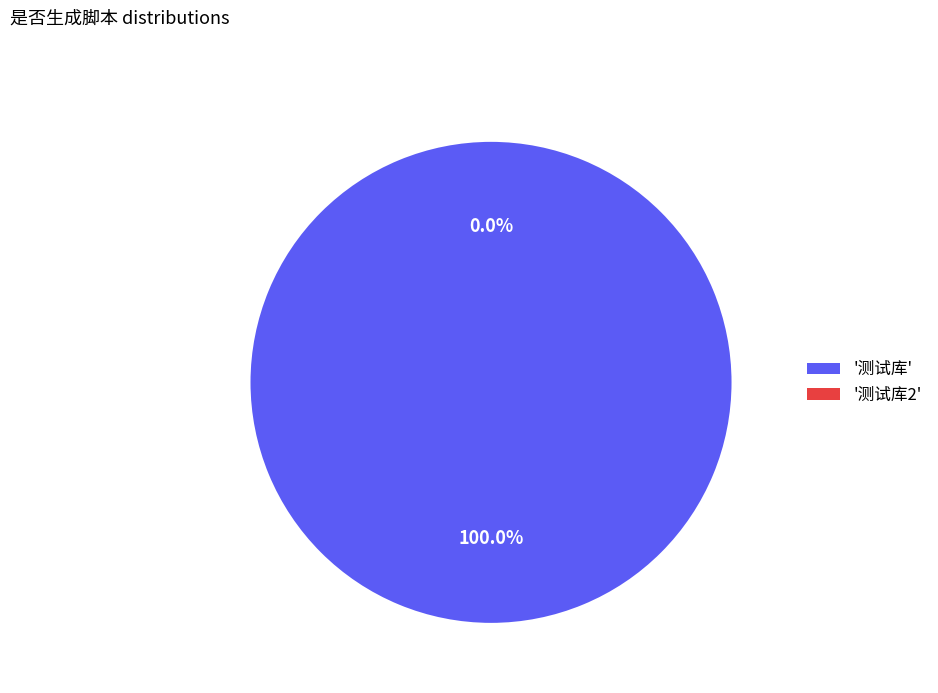

What percentage do 测试库 and 测试库2 together represent?

100.0%